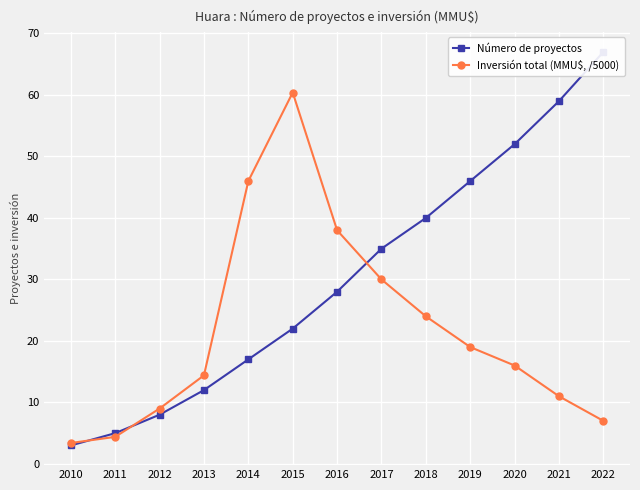

How many data points does each series have?

13